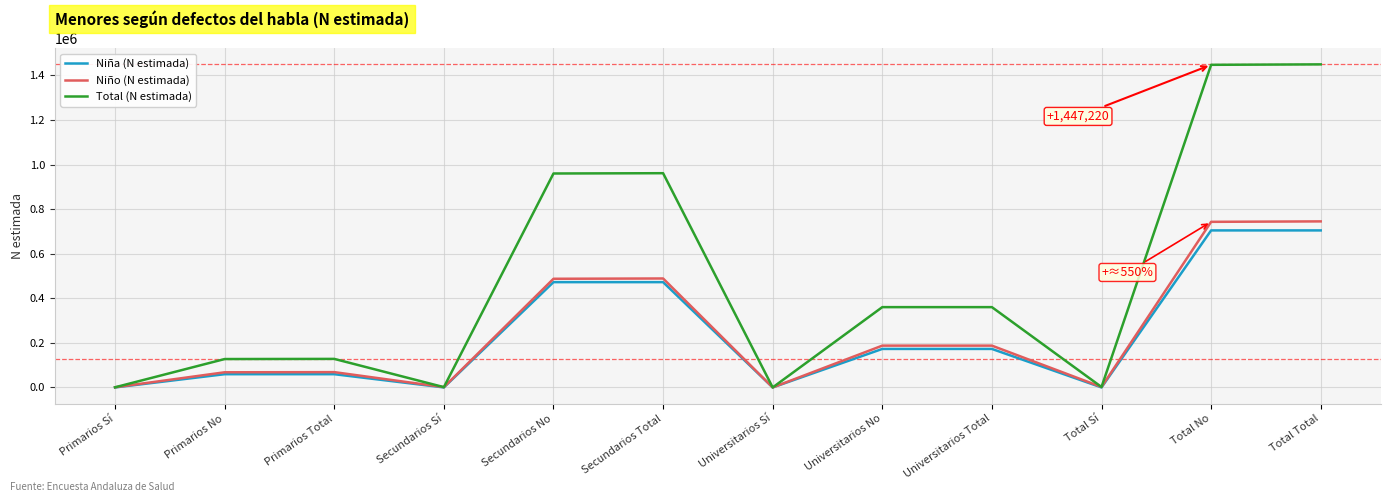

Where is Niño (N estimada) nearest to the value 372422?

Secundarios No